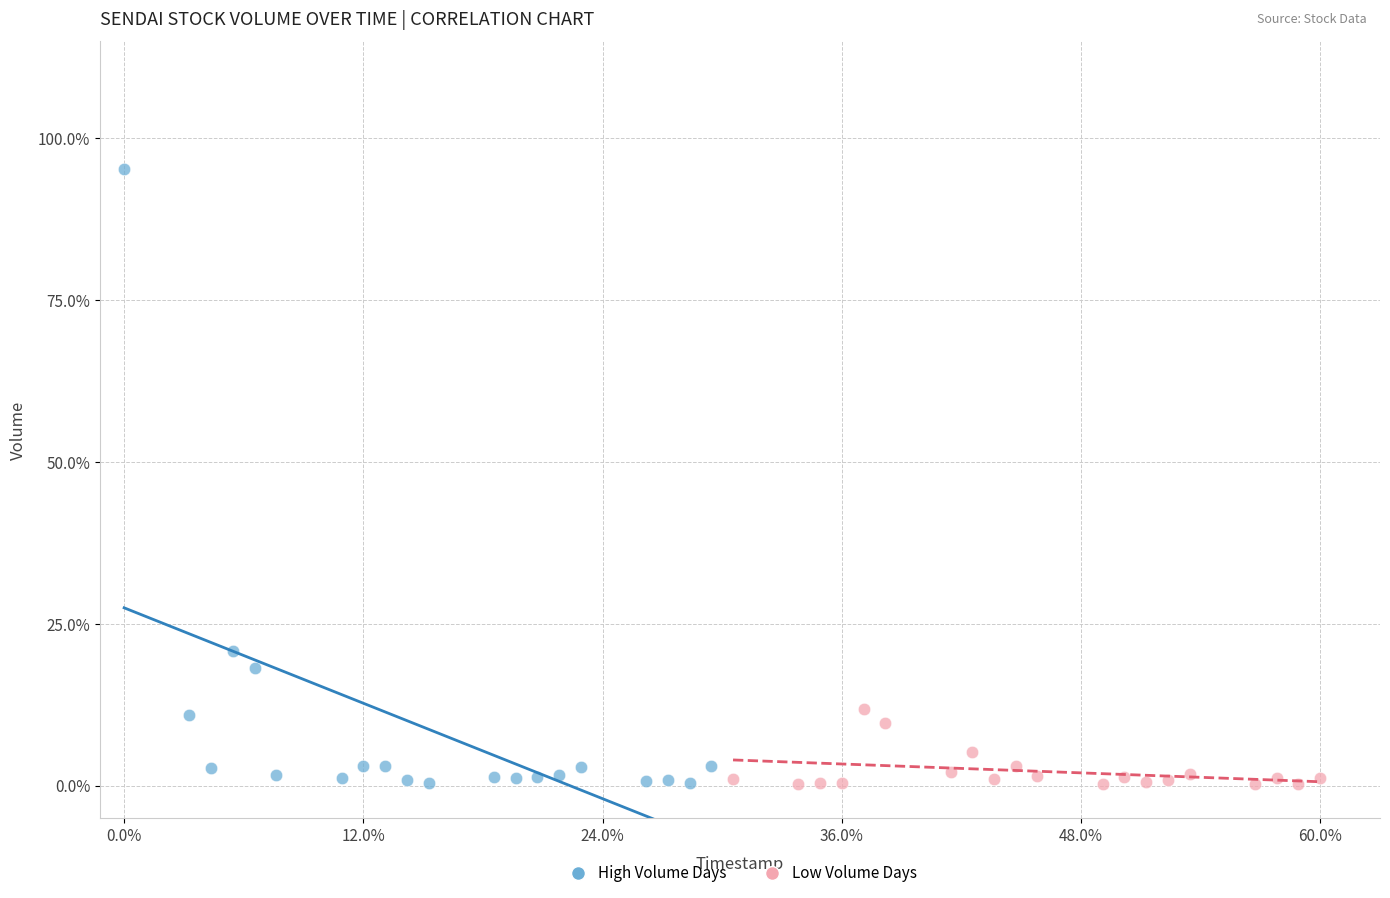

What are all the series names shown in the legend?

High Volume Days, Low Volume Days